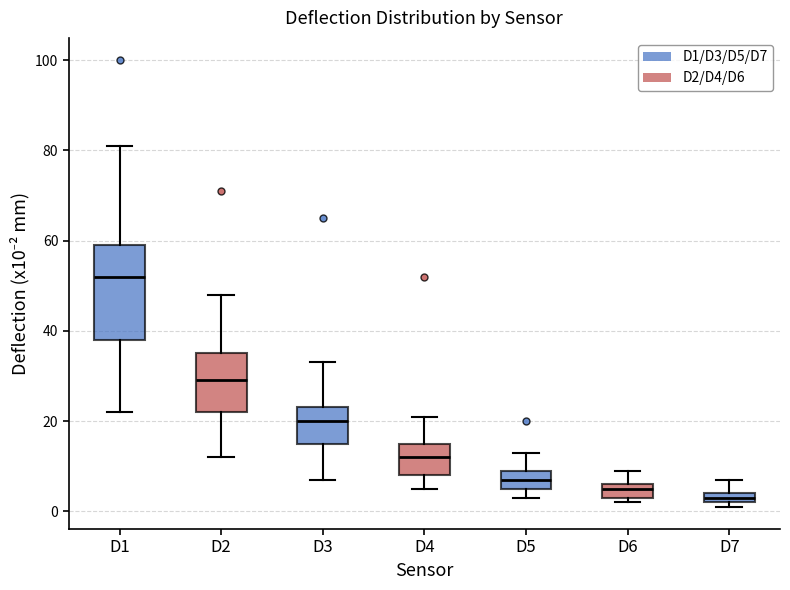

Which box is the tallest, from its lower edge to its upper edge?

D1